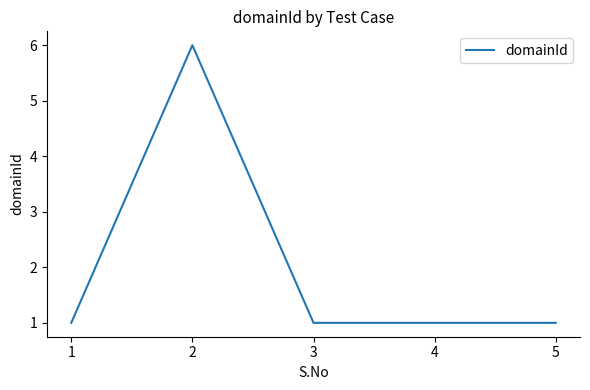

What is the difference between the values at 2 and 5?

5